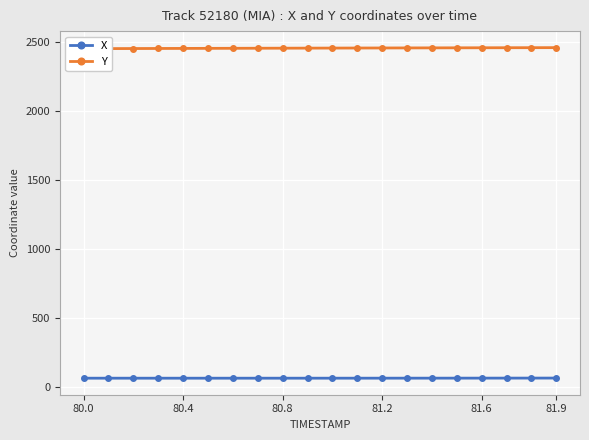

Reading right to left, what are all the values shown in this chart?

X: 63.9	63.8	63.6	63.5	63.4	63.3	63.2	63.2	63.1	63.1	63.1	63.0	63.0	63.0	63.0	63.0	63.0	63.0	63.0	63.1
Y: 2462.3	2462.0	2461.7	2461.3	2461.0	2460.6	2460.3	2459.9	2459.5	2459.1	2458.8	2458.4	2458.0	2457.5	2457.1	2456.7	2456.3	2455.8	2455.4	2454.9